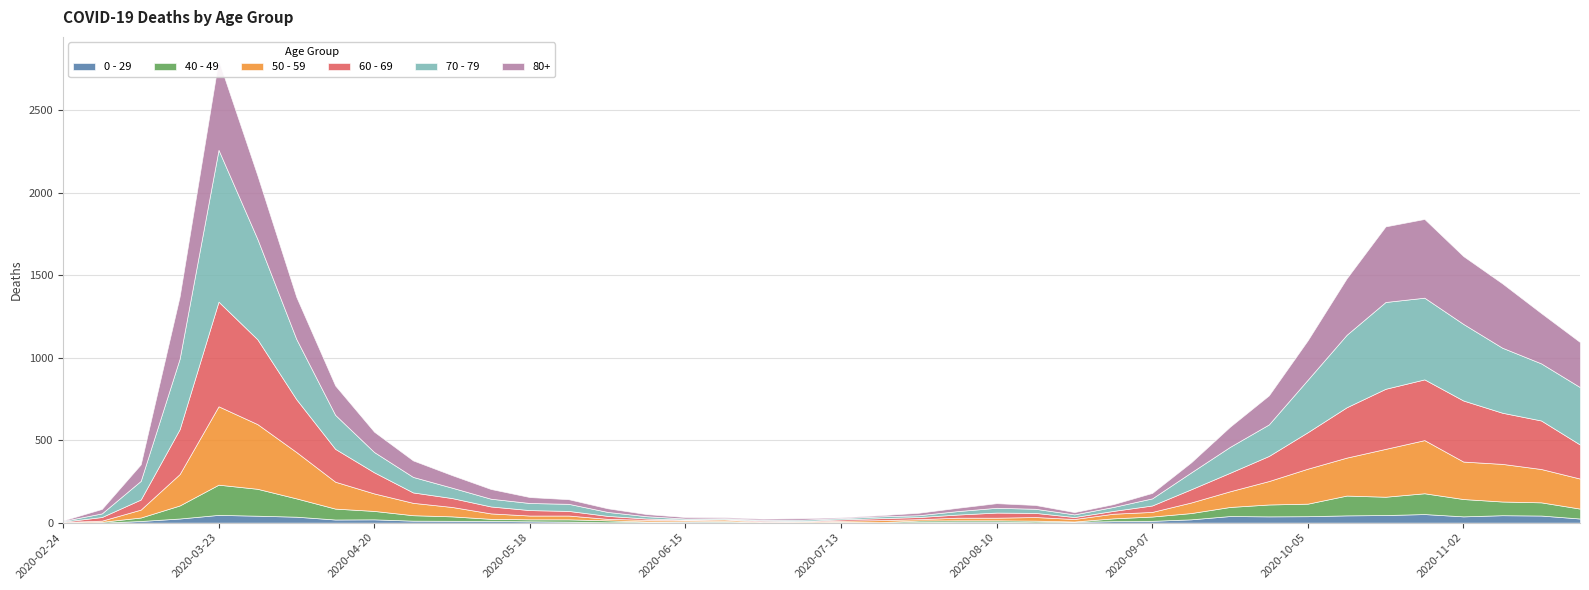

Which category has the lowest value across all series?

2020-02-24